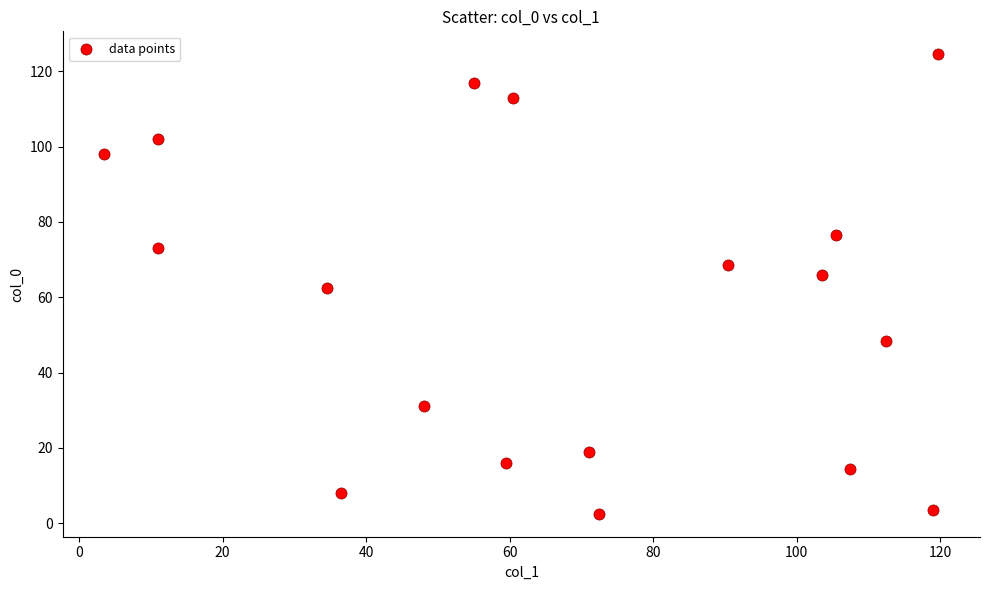

What is the range of Y values (max minus min)?

122.0